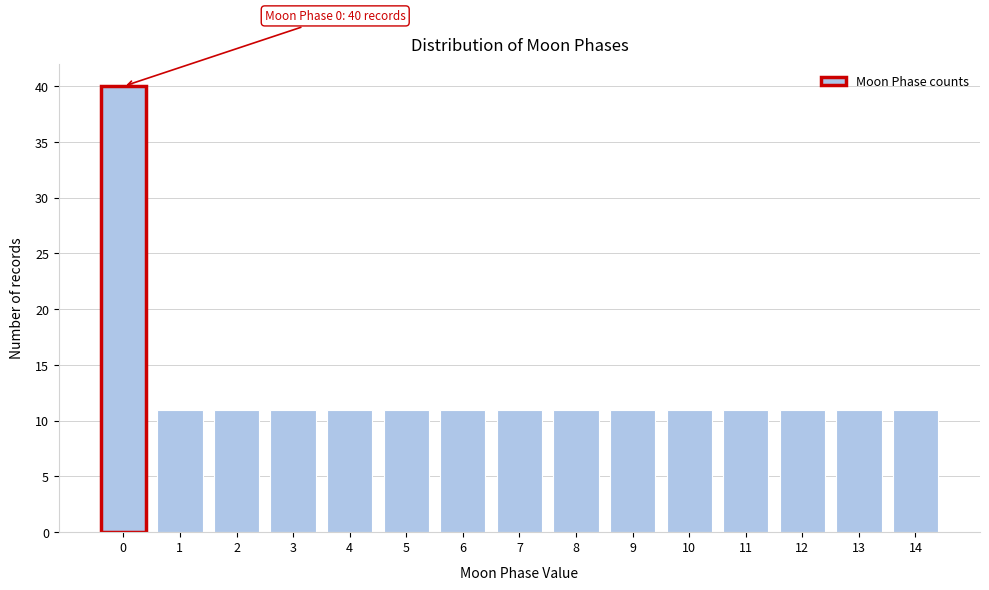

Which range on the x-axis has the tallest bar?

-0.5 to 0.5